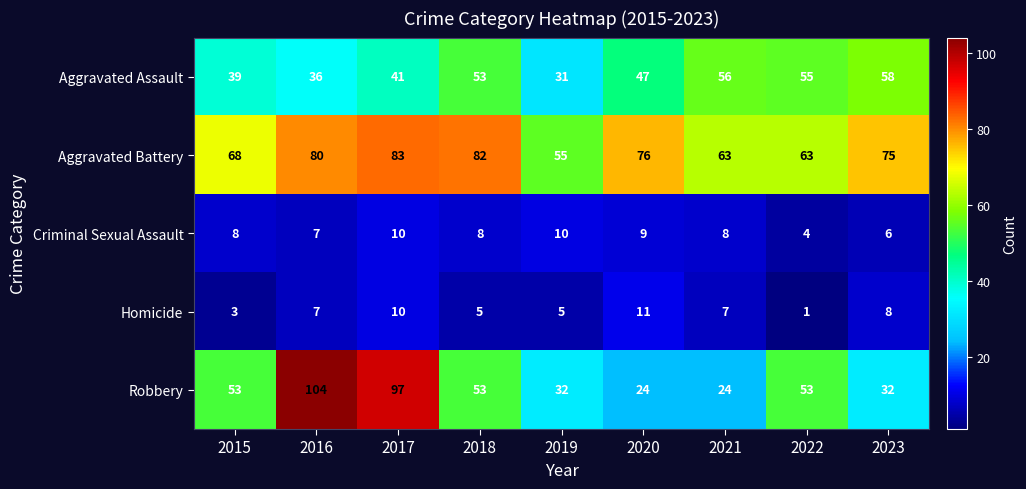

Is it true that Criminal Sexual Assault equals 14 at 2021?

False